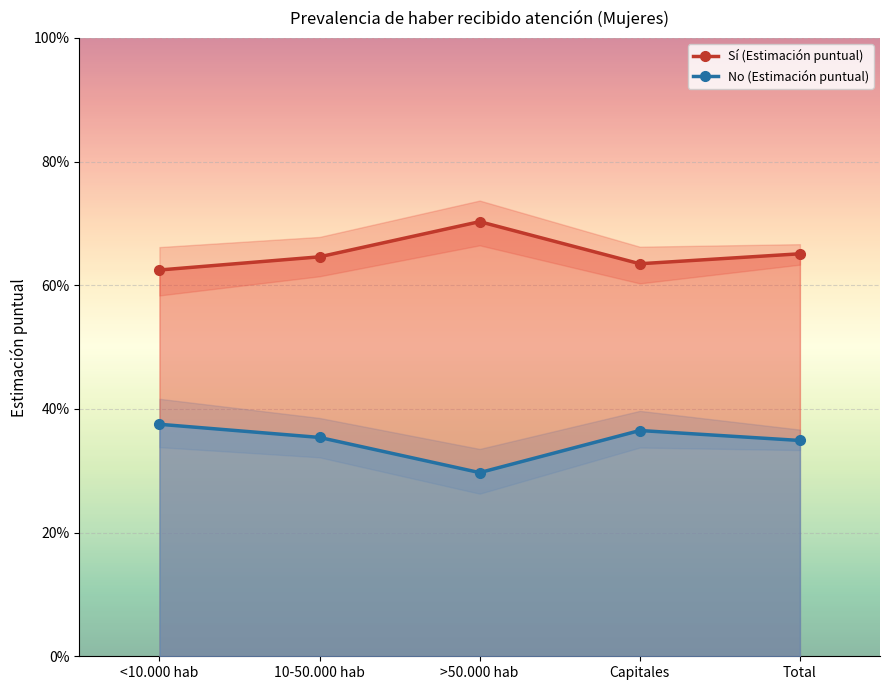

Which has a higher value, 10-50.000 hab or Capitales?

10-50.000 hab